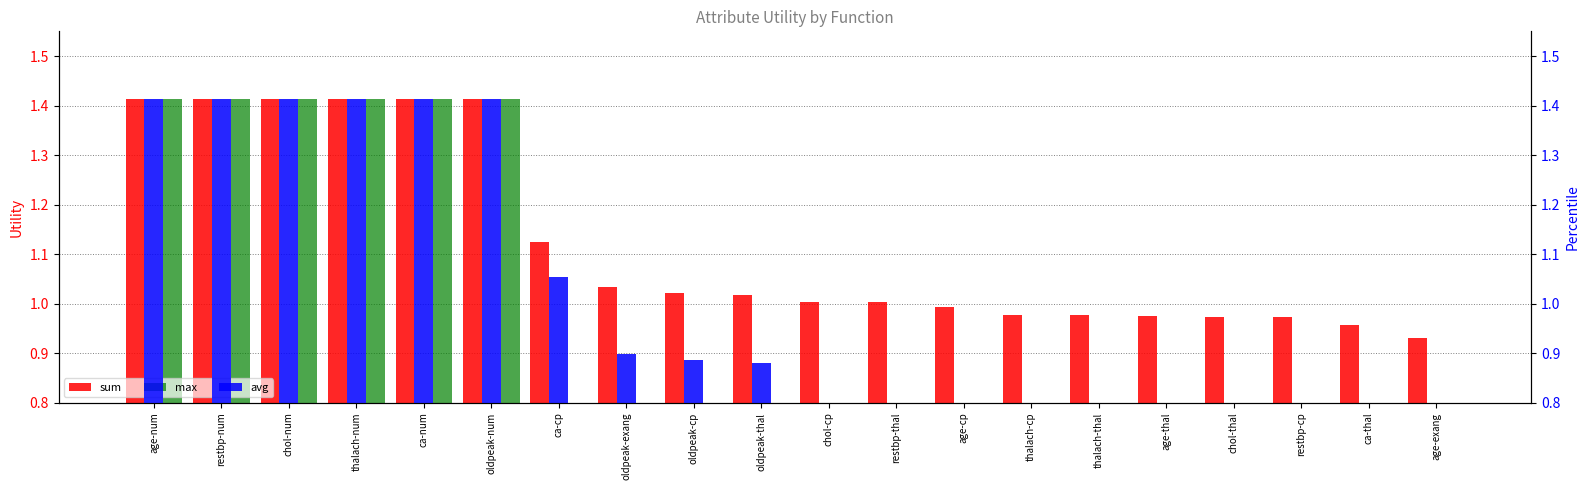

The avg series shows -0.8 at restbp-cp. True or false?

False